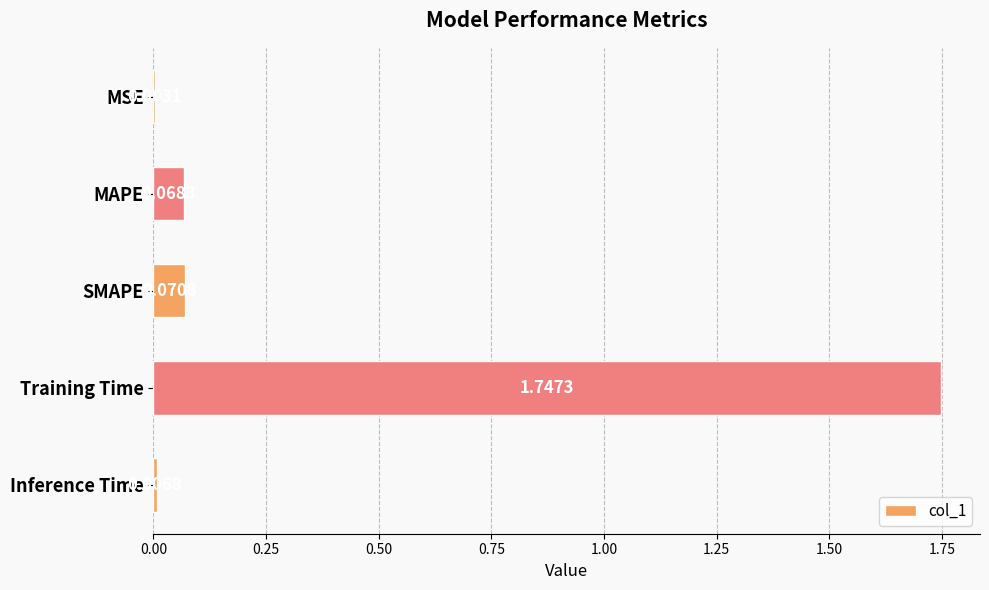

What is the sum of all values?

1.9